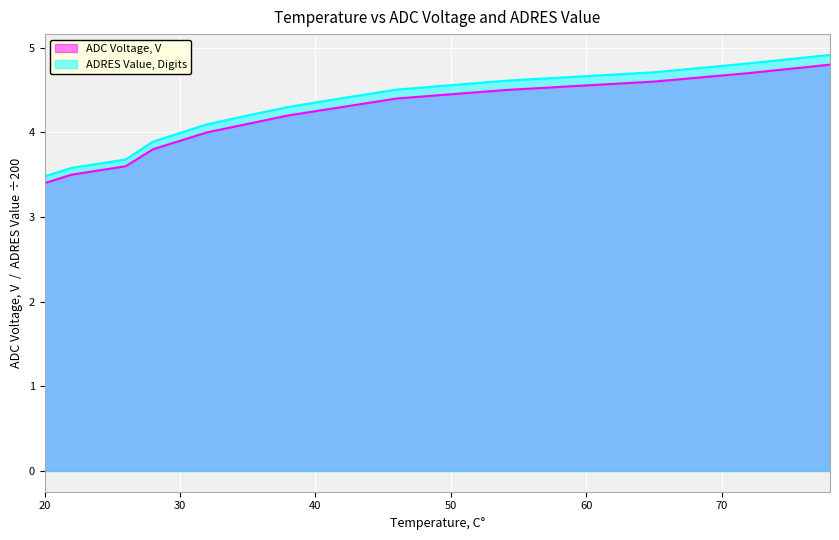

The ADC Voltage, V series shows 4.2 at 38. True or false?

True